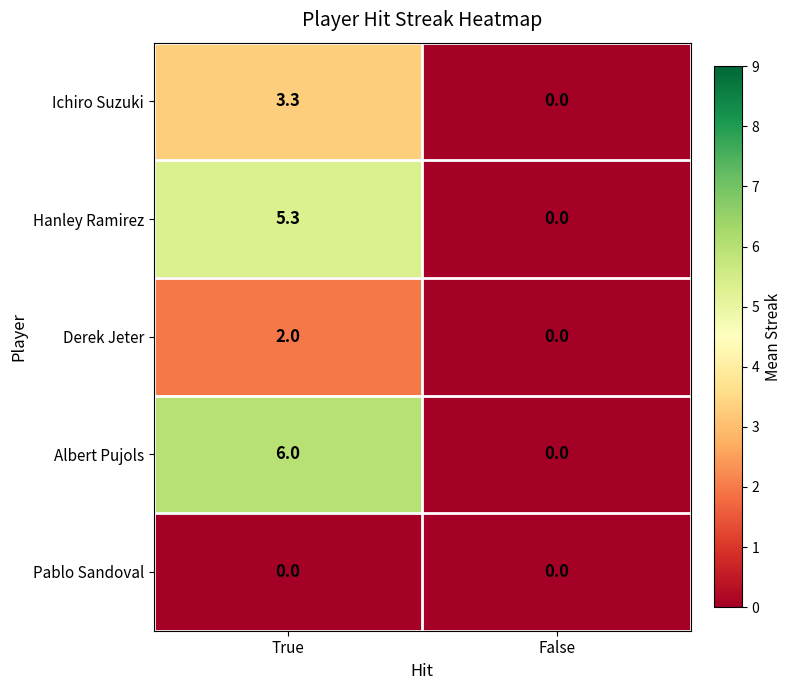

What is the approximate value of Ichiro Suzuki at True?

3.3